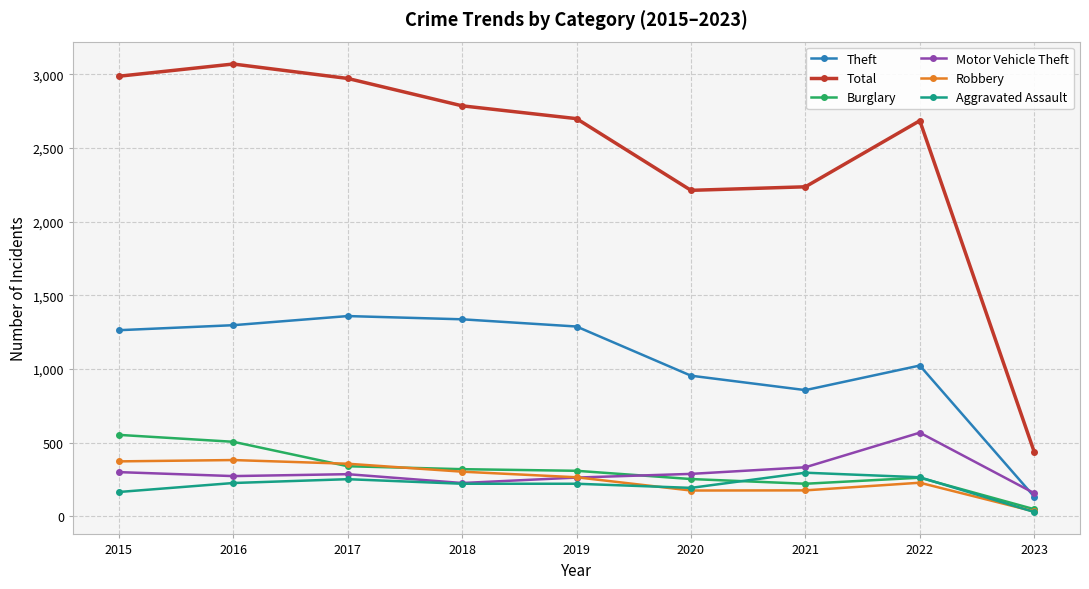

What is the greatest value displayed?

3071